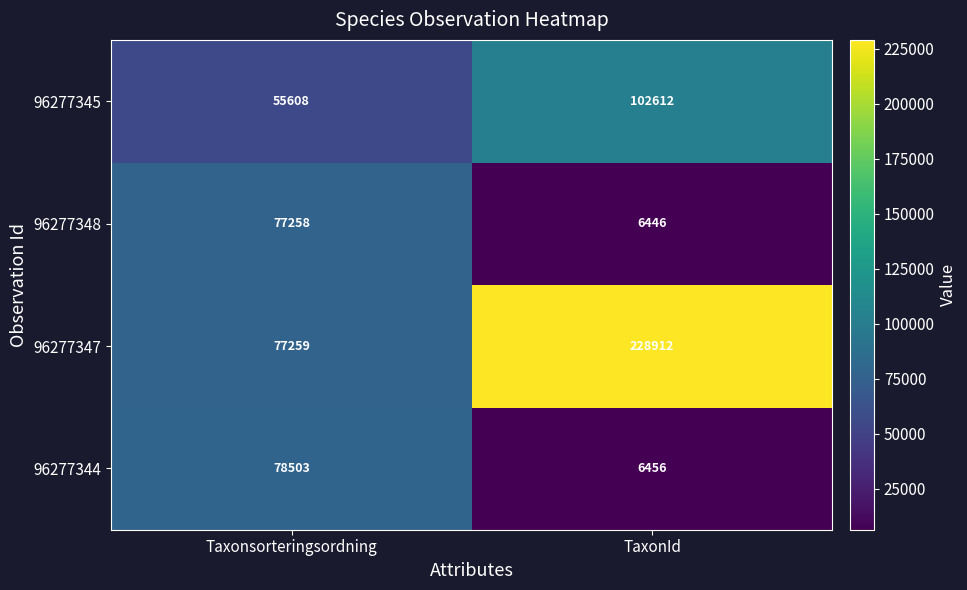

Which series has the widest spread of values?

96277347